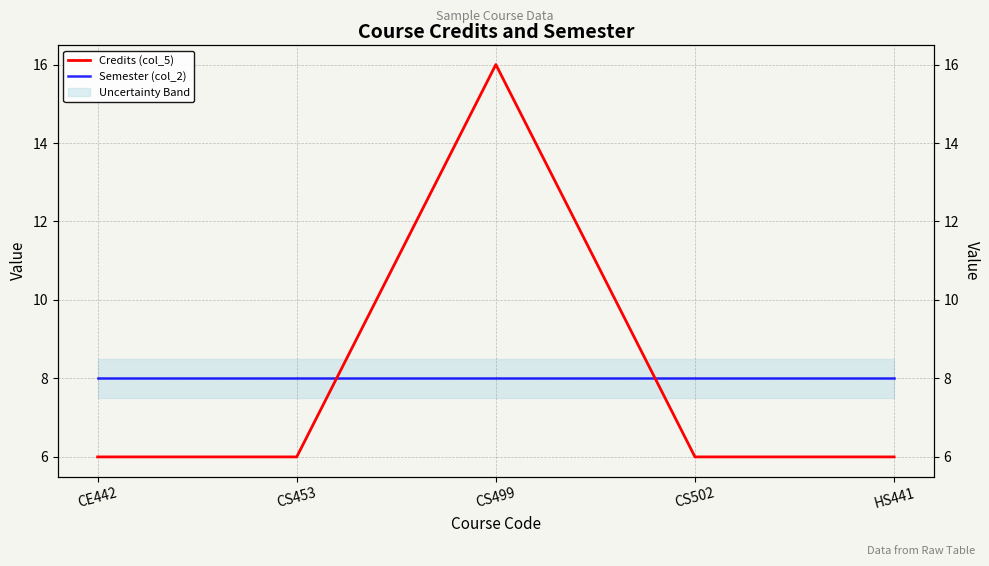

Reading left to right, extract all data points from this chart.

Credits (col_5): 6	6	16	6	6
Semester (col_2): 8	8	8	8	8